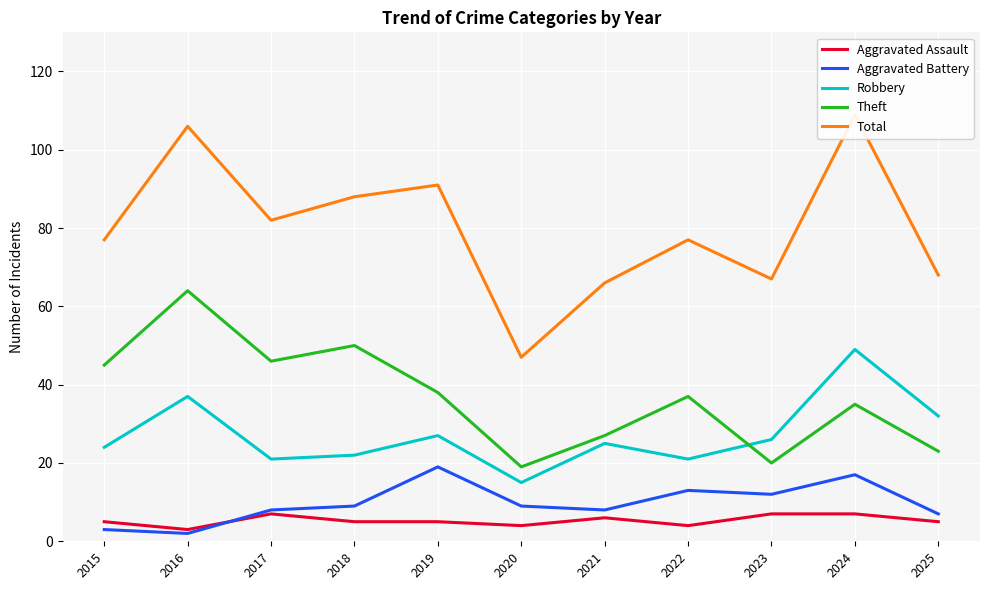

Reading left to right, extract all data points from this chart.

Aggravated Assault: 2015=5	2016=3	2017=7	2018=5	2019=5	2020=4	2021=6	2022=4	2023=7	2024=7	2025=5
Aggravated Battery: 2015=3	2016=2	2017=8	2018=9	2019=19	2020=9	2021=8	2022=13	2023=12	2024=17	2025=7
Robbery: 2015=24	2016=37	2017=21	2018=22	2019=27	2020=15	2021=25	2022=21	2023=26	2024=49	2025=32
Theft: 2015=45	2016=64	2017=46	2018=50	2019=38	2020=19	2021=27	2022=37	2023=20	2024=35	2025=23
Total: 2015=77	2016=106	2017=82	2018=88	2019=91	2020=47	2021=66	2022=77	2023=67	2024=109	2025=68